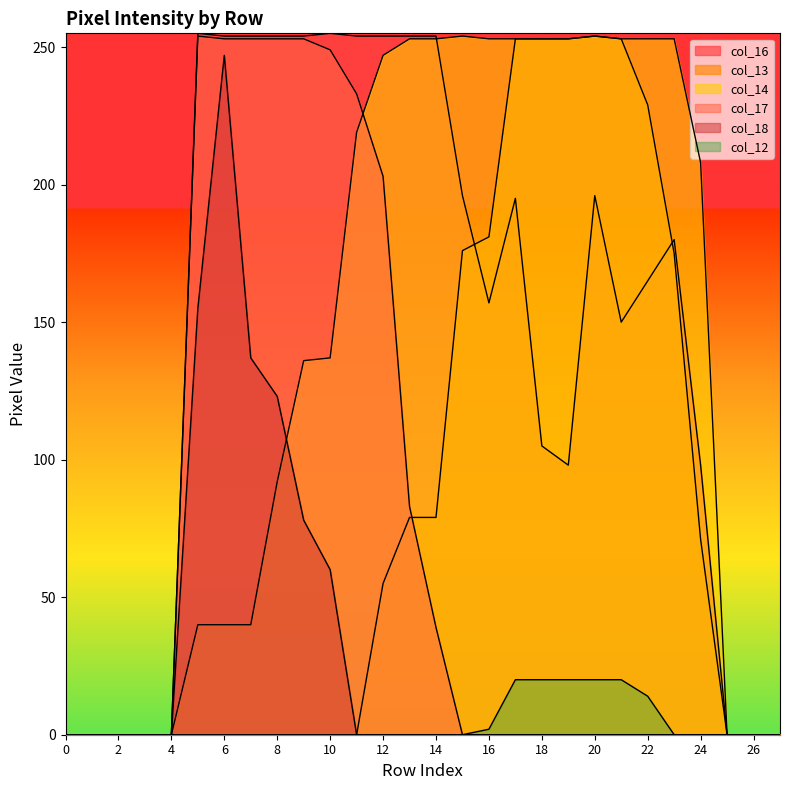

The value of col_16 at 12 is 350. True or false?

False